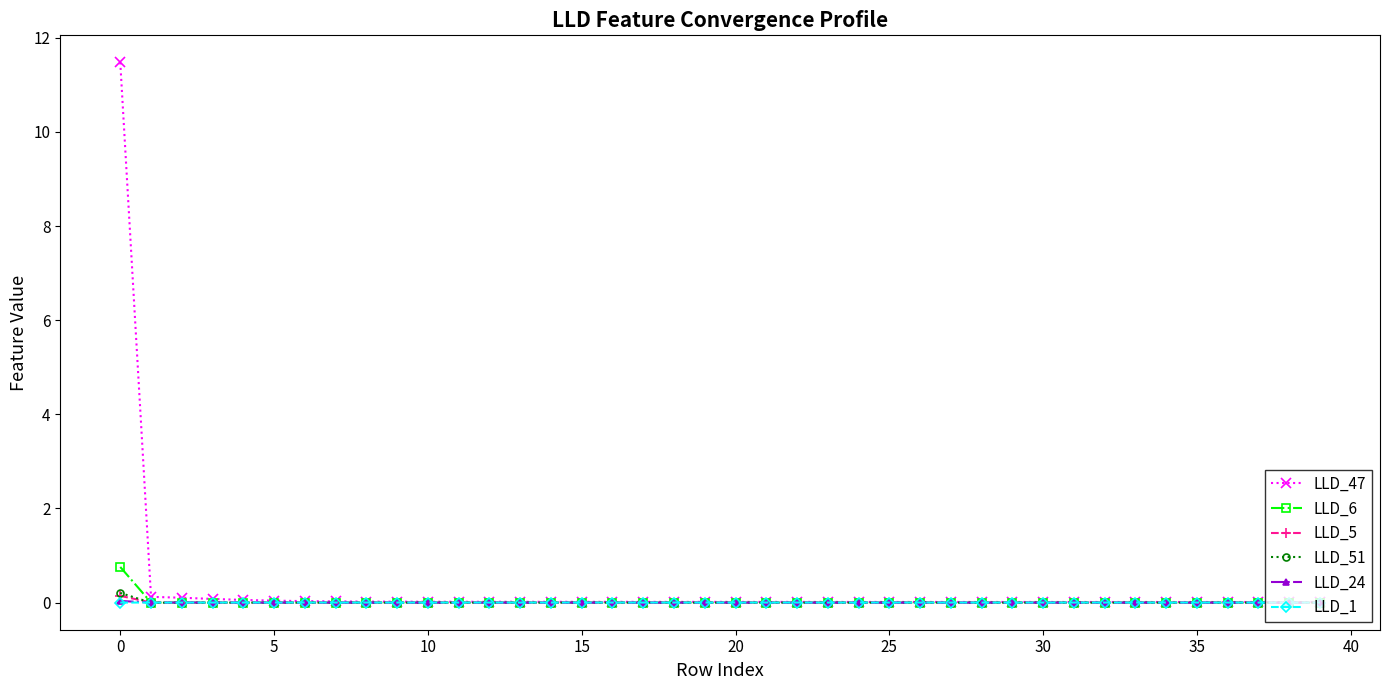

True or false: LLD_6 has more than 0 interior local peaks.

True